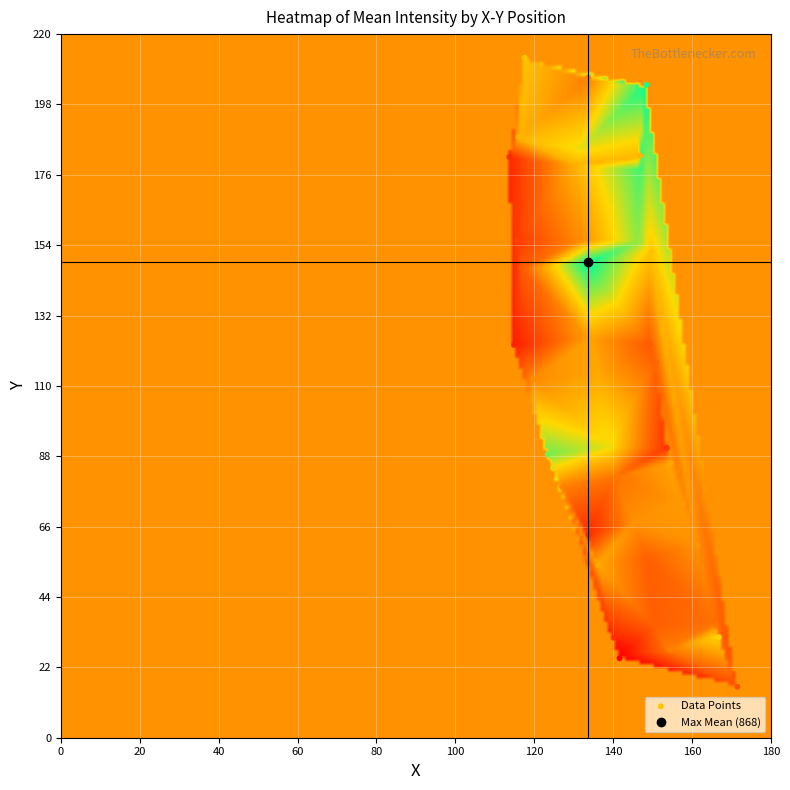

What is the range of Y values (max minus min)?

196.7